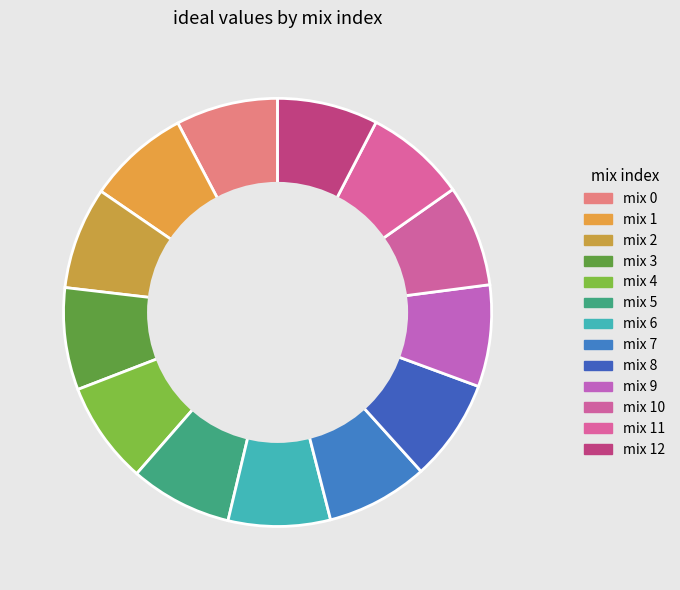

Count the number of slices in the pie.

13